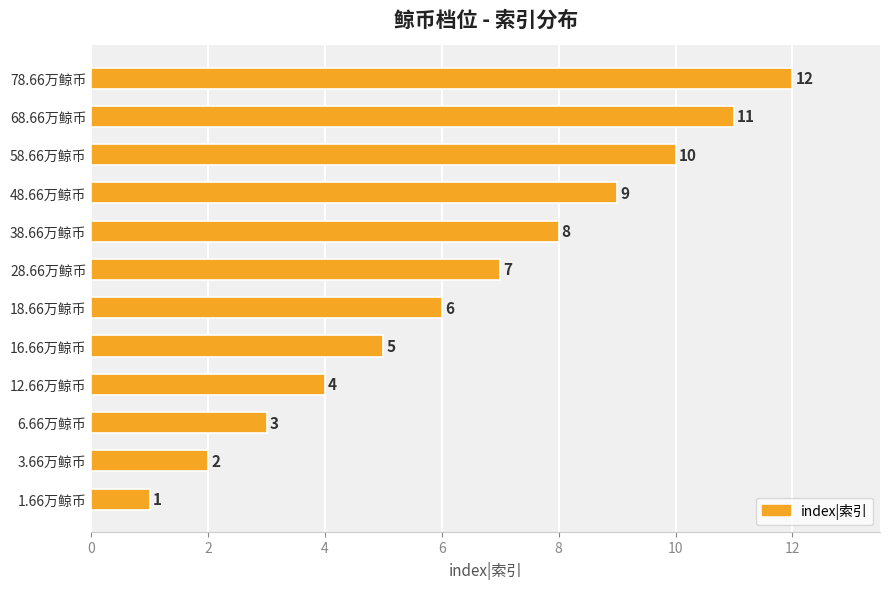

Approximately how many times larger is the value at 18.66万鲸币 compared to 1.66万鲸币?

6.0